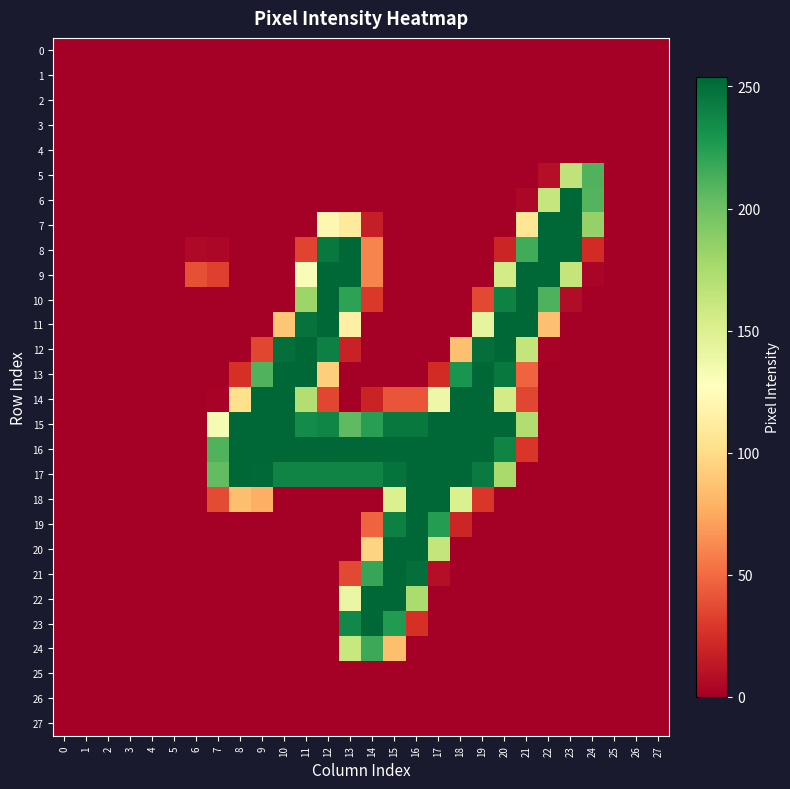

What is the total value across all series at 9?

1338